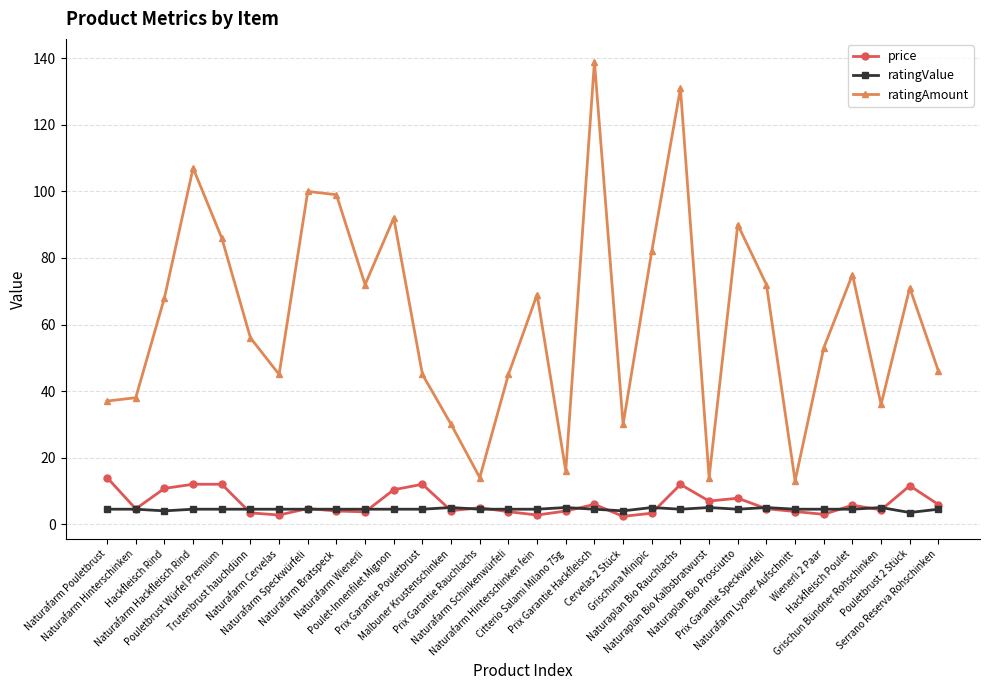

What is the highest value of the ratingValue series?

5.0